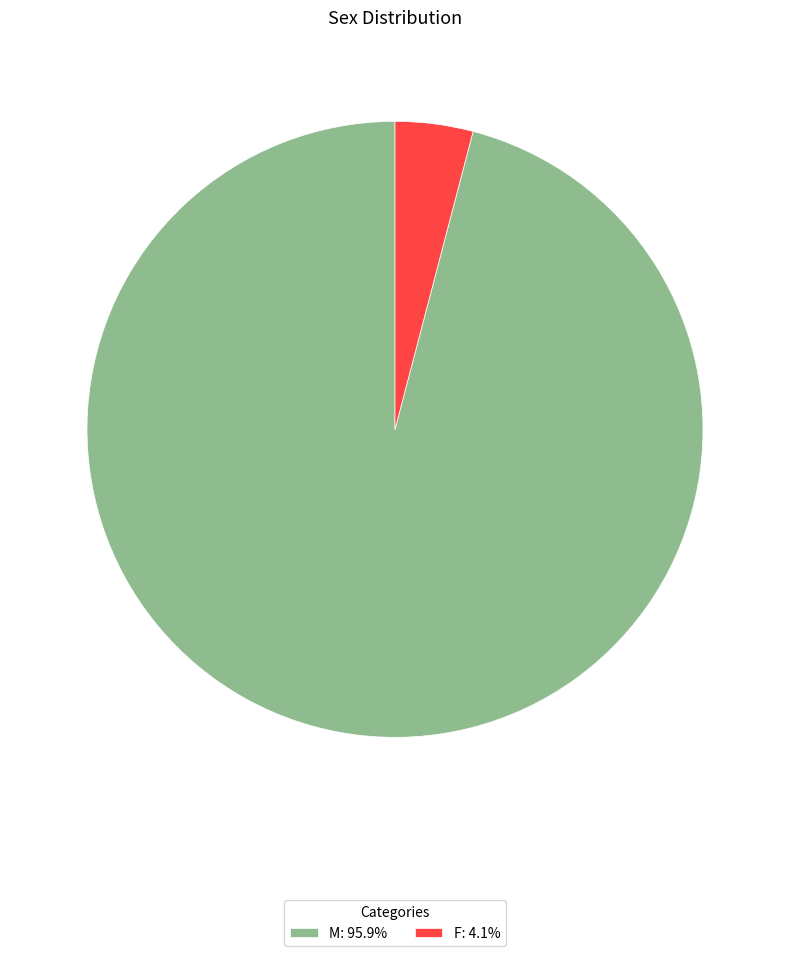

Which slice is the largest?

M